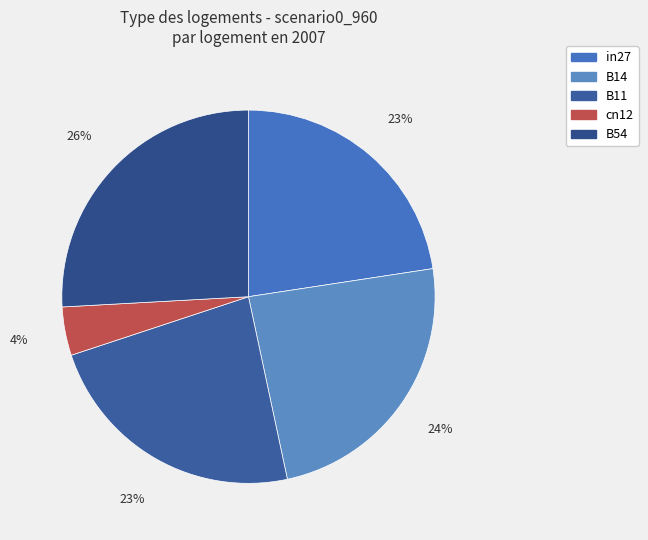

Does cn12 represent more than half of the total?

No